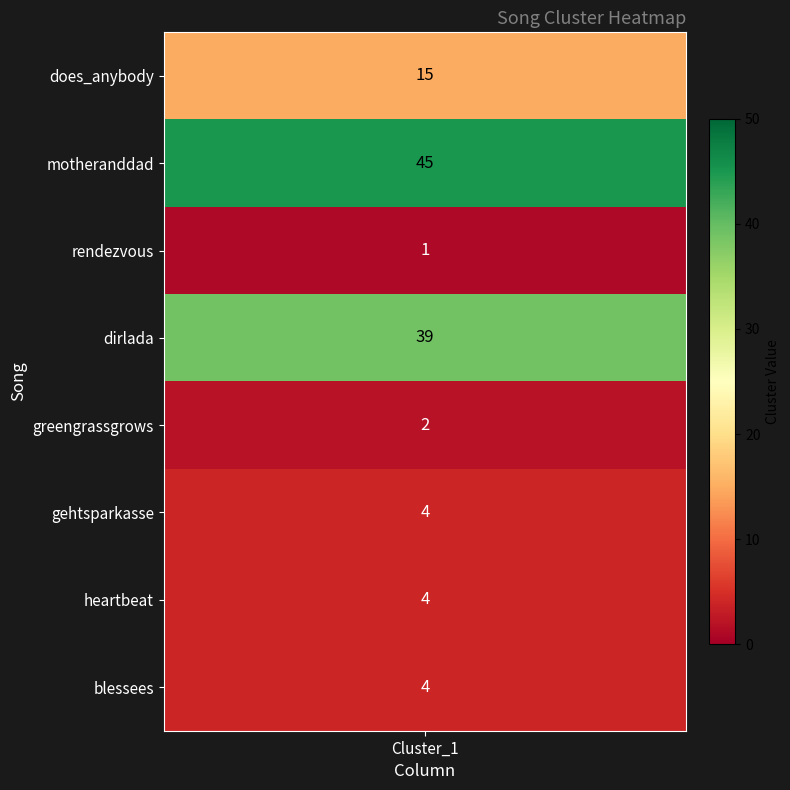

Reading right to left, what are all the values shown in this chart?

7=4	6=4	5=4	4=2	3=39	2=1	1=45	values=15